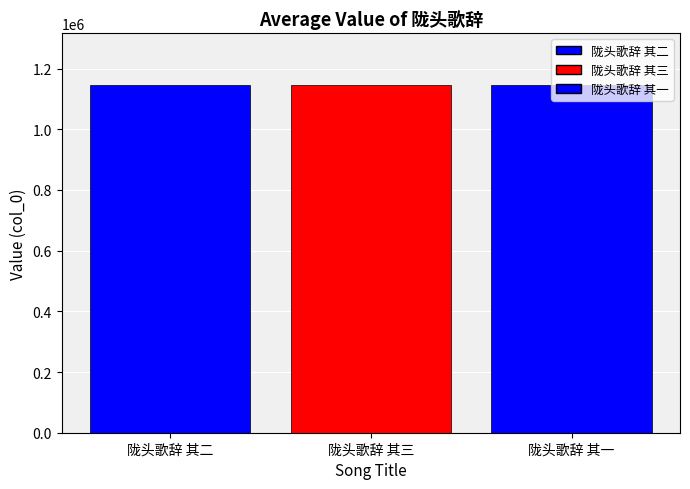

How many data points are less than 1145136?

1